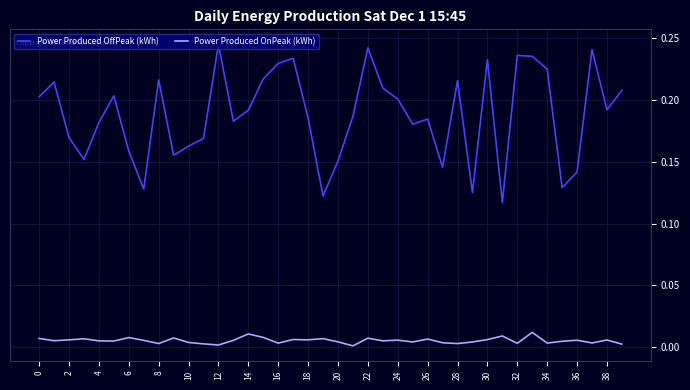

List the series in order of their peak value, highest first.

Power Produced OffPeak (kWh), Power Produced OnPeak (kWh)